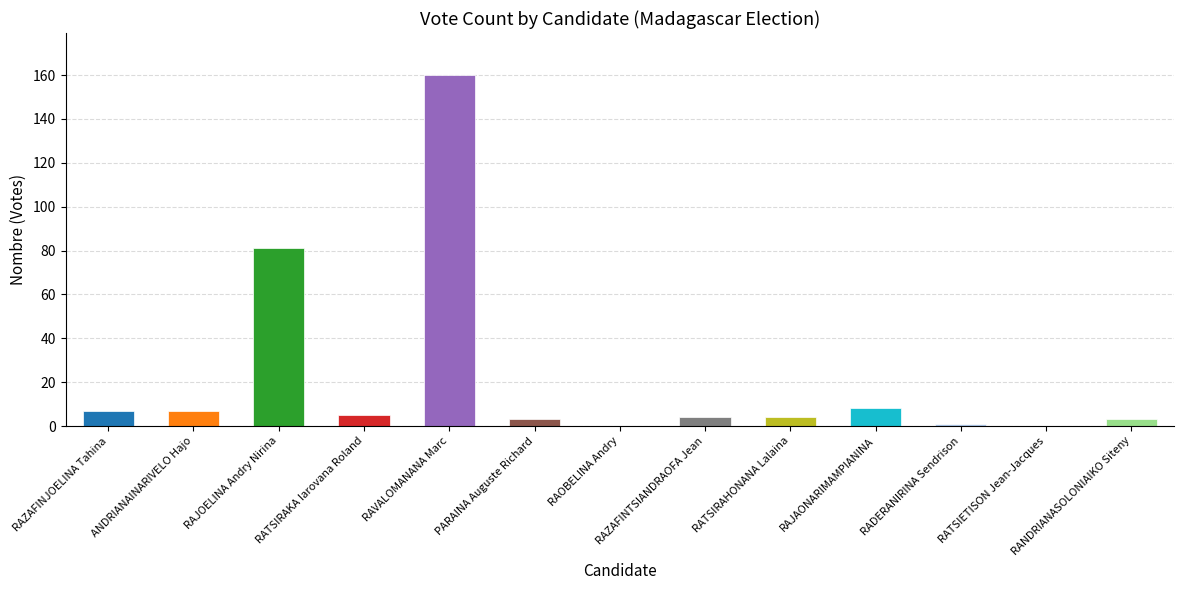

Reading right to left, what are all the values shown in this chart?

RANDRIANASOLONIAIKO Siteny=3	RATSIETISON Jean-Jacques=0	RADERANIRINA Sendrison=1	RAJAONARIMAMPIANINA=8	RATSIRAHONANA Lalaina=4	RAZAFINTSIANDRAOFA Jean=4	RAOBELINA Andry=0	PARAINA Auguste Richard=3	RAVALOMANANA Marc=160	RATSIRAKA Iarovana Roland=5	RAJOELINA Andry Nirina=81	ANDRIANAINARIVELO Hajo=7	RAZAFINJOELINA Tahina=7